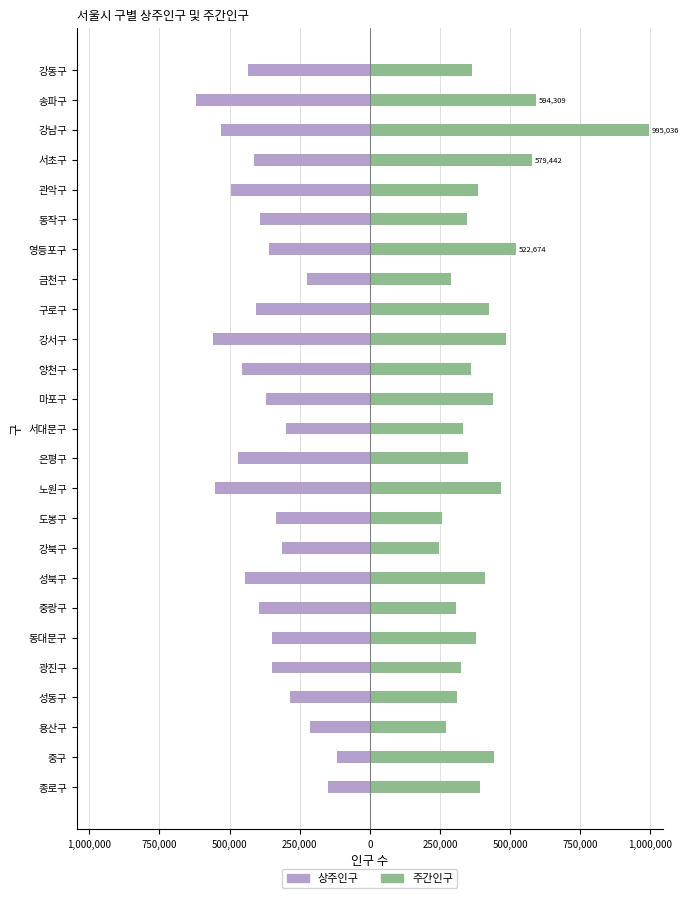

Which has a higher value, 광진구 or 구로구?

광진구